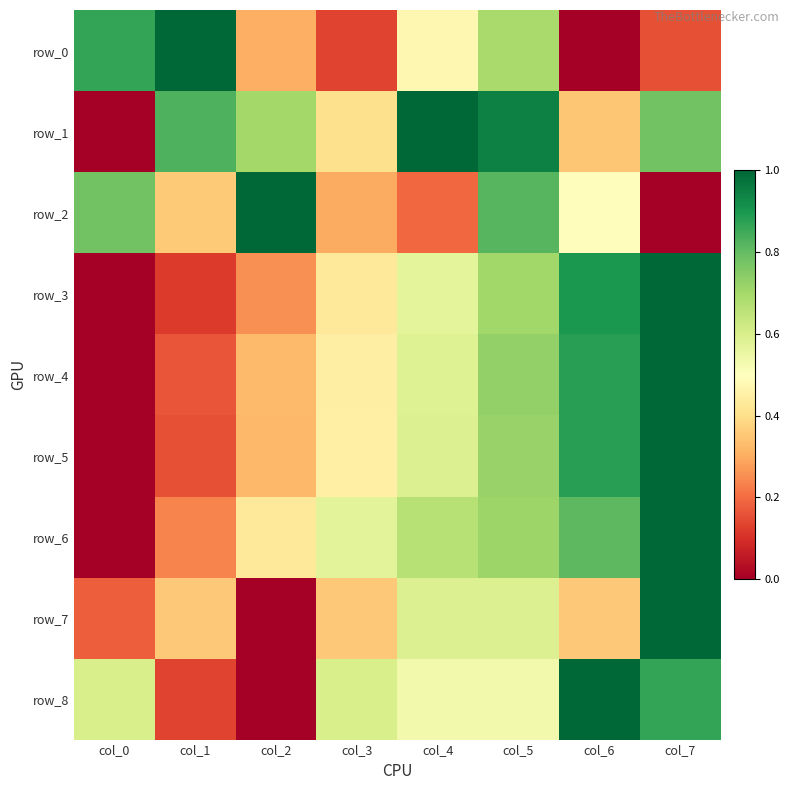

Reading right to left, what are all the values shown in this chart?

row_0: 0.2	0.0	0.7	0.5	0.1	0.3	1.0	0.9
row_1: 0.8	0.4	0.9	1.0	0.4	0.7	0.8	0.0
row_2: 0.0	0.5	0.8	0.2	0.3	1.0	0.4	0.8
row_3: 1.0	0.9	0.7	0.6	0.4	0.3	0.1	0.0
row_4: 1.0	0.9	0.7	0.6	0.4	0.3	0.2	0.0
row_5: 1.0	0.9	0.7	0.6	0.5	0.3	0.2	0.0
row_6: 1.0	0.8	0.7	0.7	0.6	0.4	0.2	0.0
row_7: 1.0	0.4	0.6	0.6	0.4	0.0	0.4	0.2
row_8: 0.9	1.0	0.5	0.5	0.6	0.0	0.1	0.6